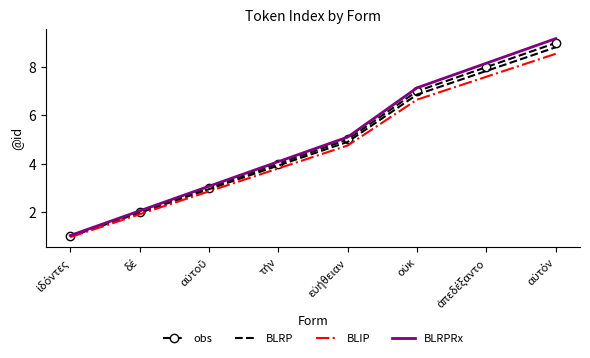

Which series has the largest range (max minus min)?

BLRPRx